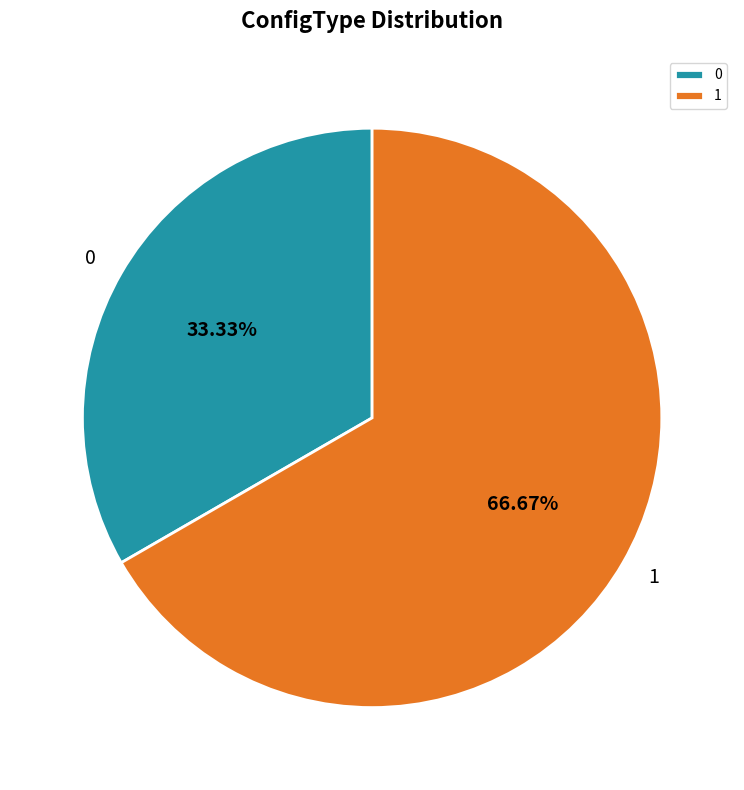

What is the ratio of the value at 0 to the value at 1?

0.5